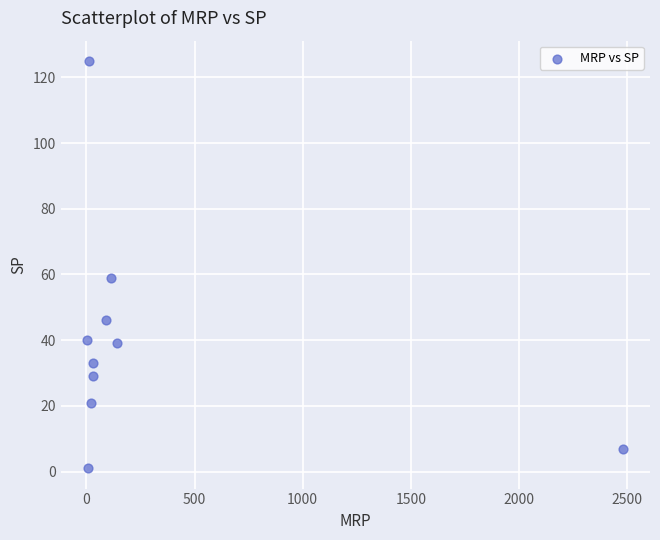

What Y value in the scatter plot is closest to 63?

59